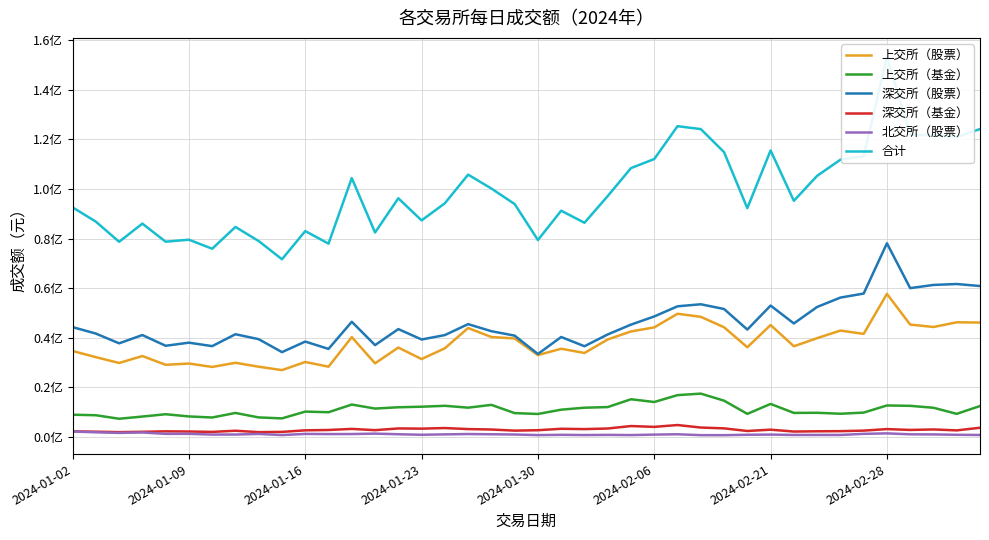

What is the total value across all series at 2024-02-28?

169331222.5